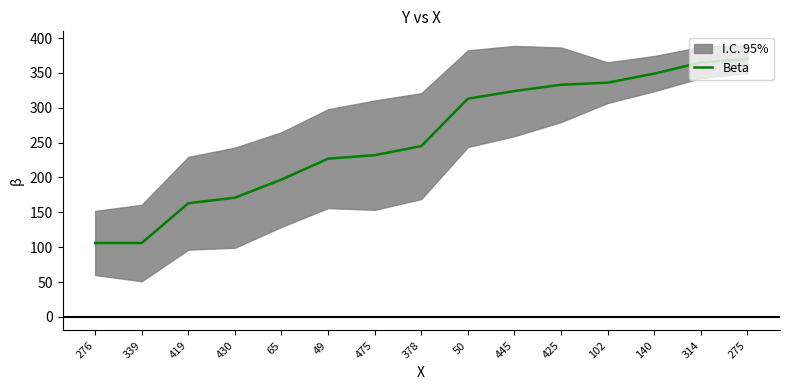

Approximately how many times larger is the value at 314 compared to 276?

3.4